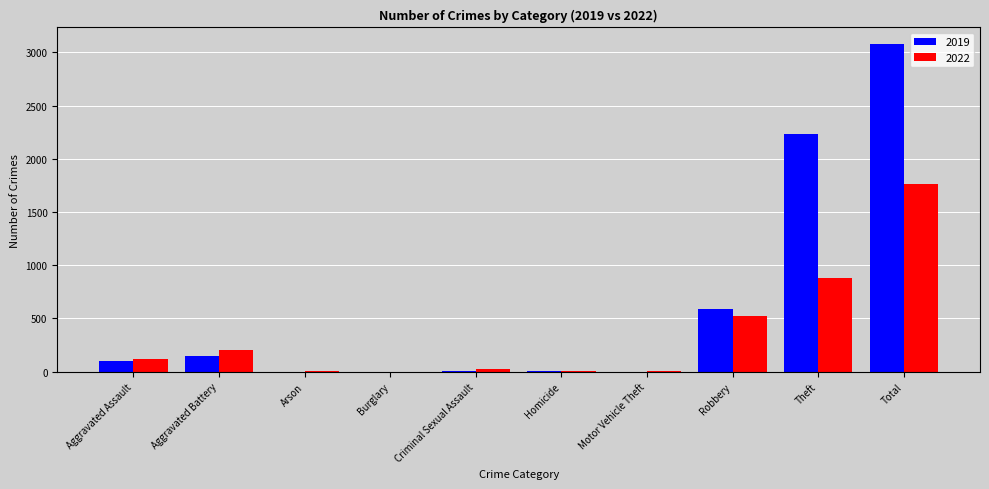

At which category does the chart reach its peak across all series?

Total